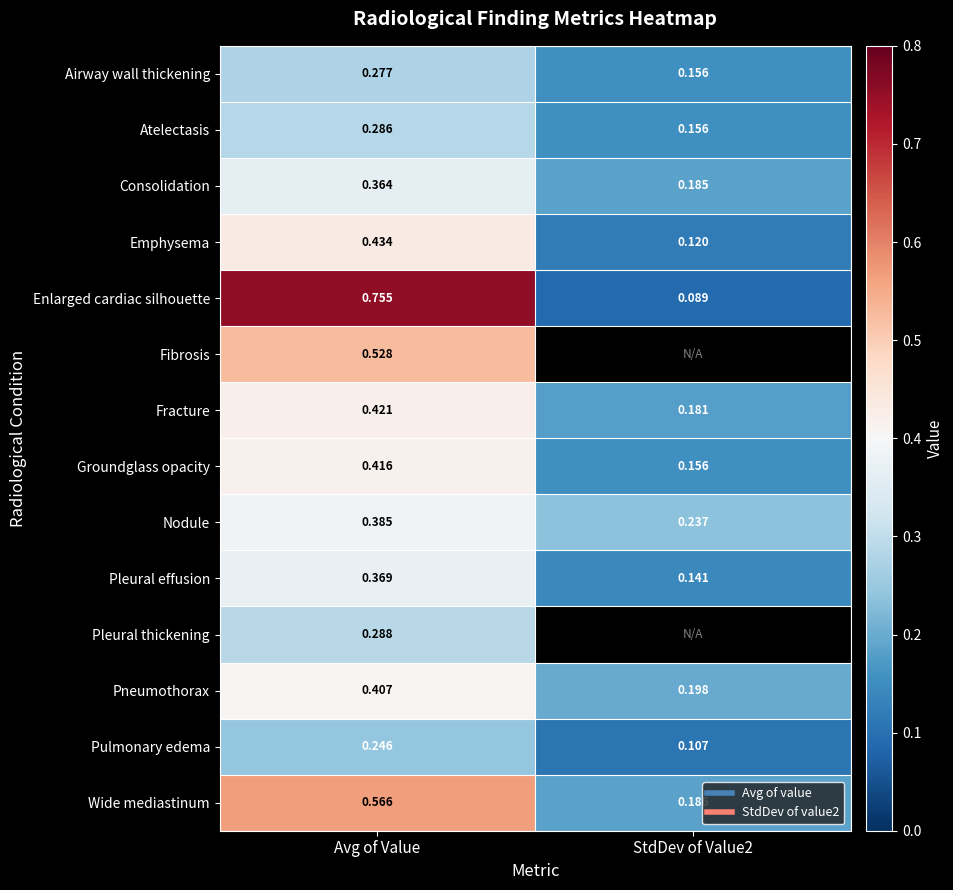

At which label is Airway wall thickening closest to 0?

StdDev of Value2